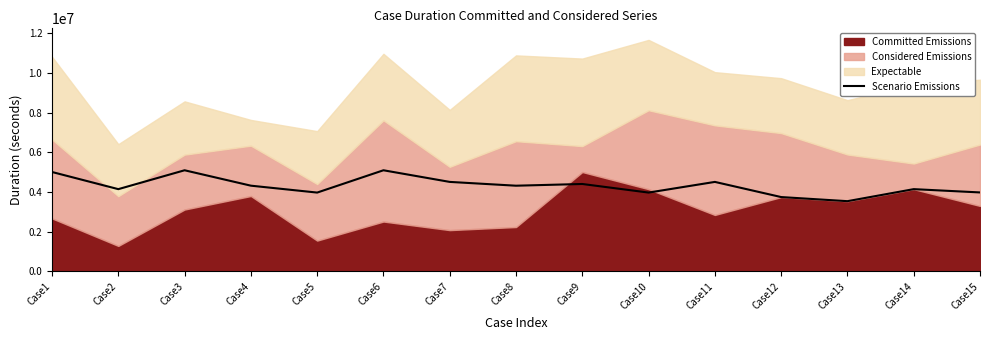

The value at Case9 is 4407172. True or false?

True